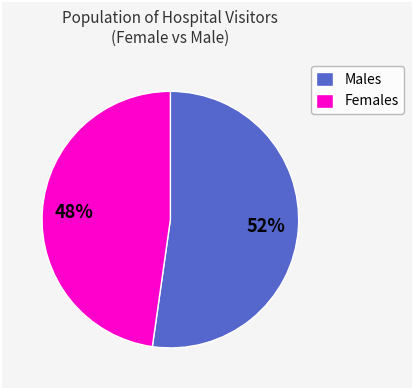

What is the smallest slice in the pie chart?

Females